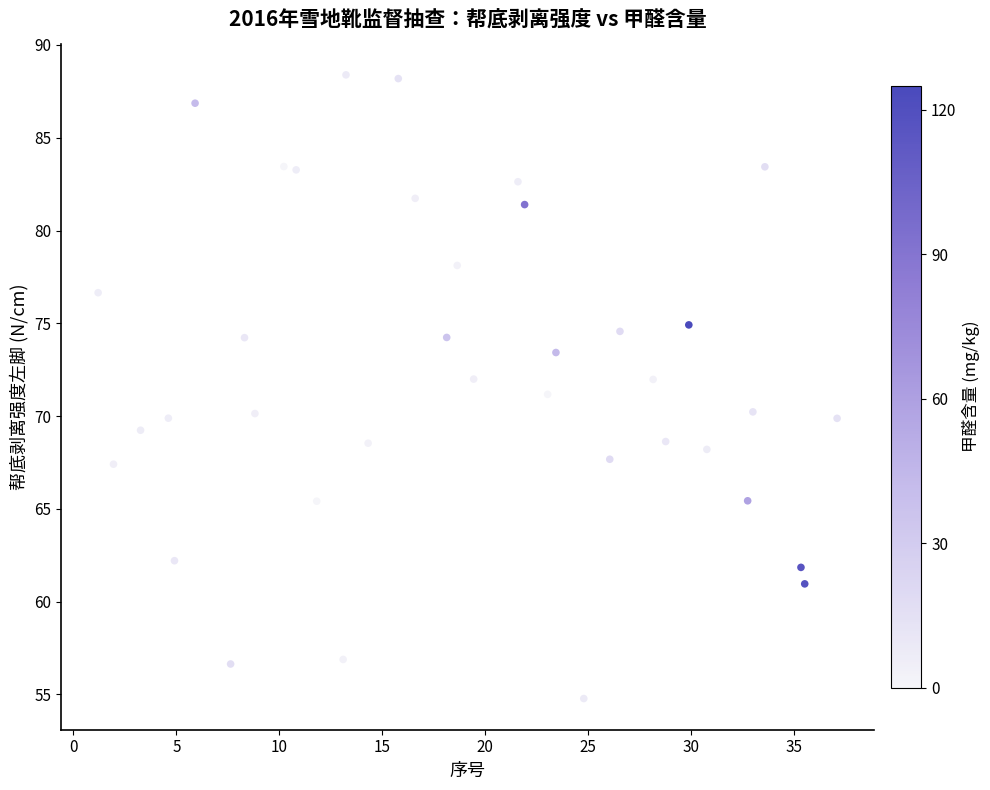

What is the range of X values (max minus min)?

35.9